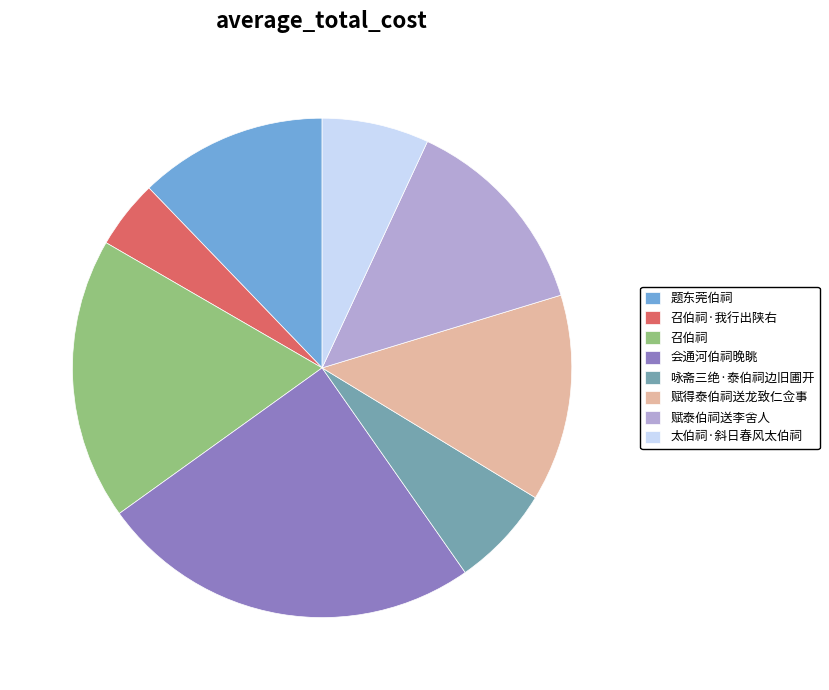

Which category has the biggest portion of the pie?

会通河伯祠晚眺